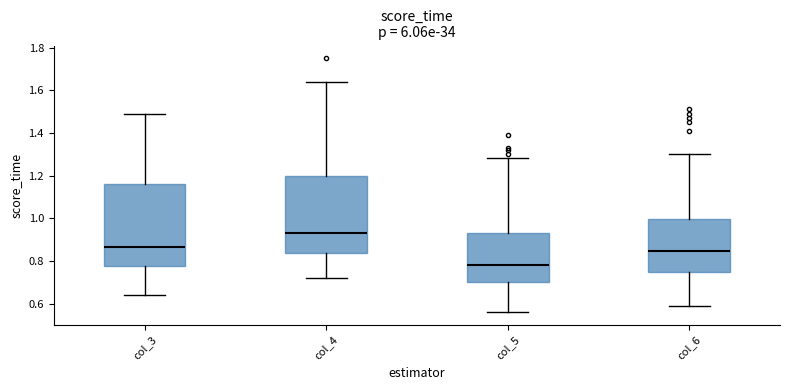

Reading left to right, read every box against the y-axis: the position of its median line, the range the box covers, and the ends of its whiskers. The values are not printed on the chart, so give them approximately, as read against the axis.

col_3: median 0.86, box 0.78 to 1.16, whiskers 0.64 to 1.50
col_4: median 0.94, box 0.84 to 1.20, whiskers 0.72 to 1.64
col_5: median 0.78, box 0.70 to 0.94, whiskers 0.56 to 1.28
col_6: median 0.84, box 0.76 to 1.00, whiskers 0.60 to 1.30